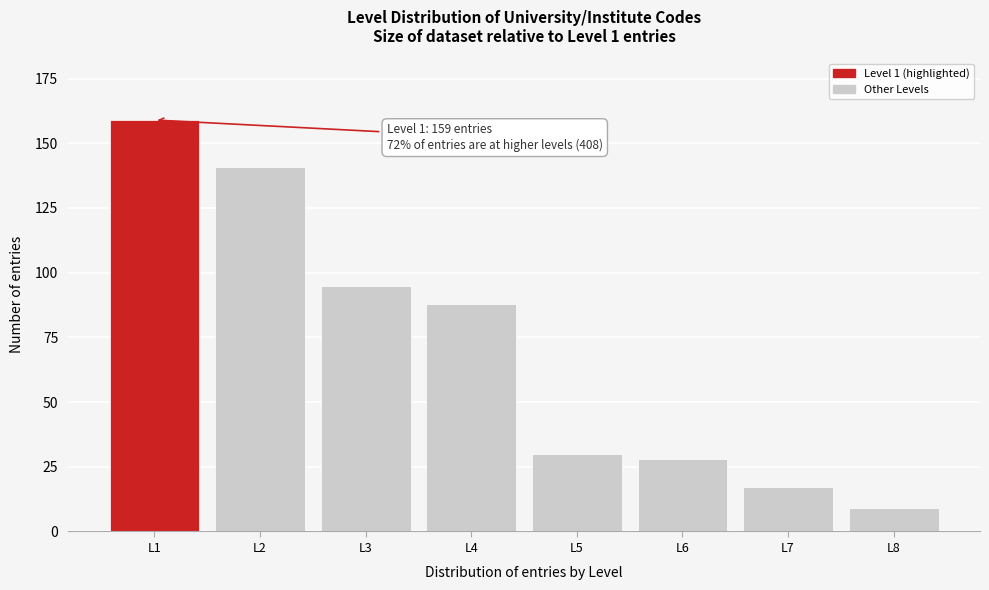

Reading left to right, transcribe all the data shown in this chart.

L1=159	L2=141	L3=95	L4=88	L5=30	L6=28	L7=17	L8=9